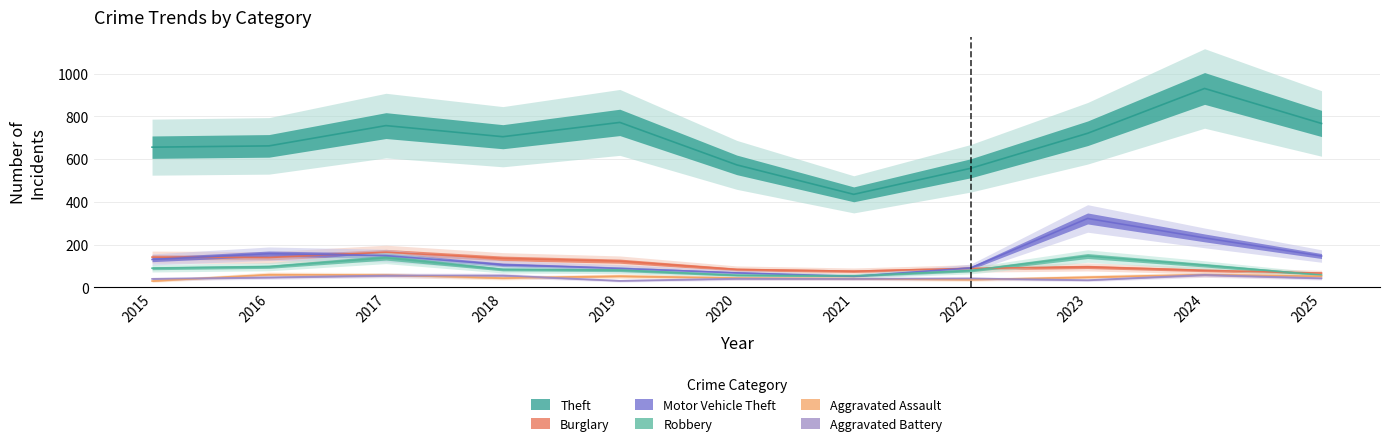

Which label corresponds to the smallest value in the chart?

2015